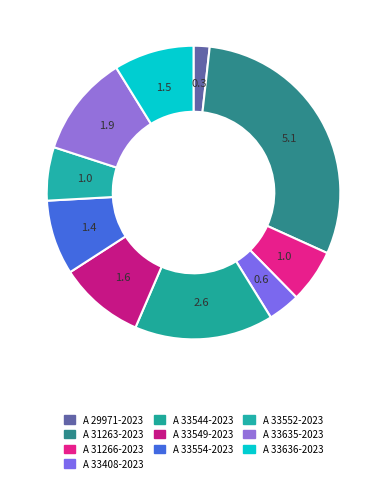

What is the ratio of the value at A 33554-2023 to the value at A 33636-2023?

0.9